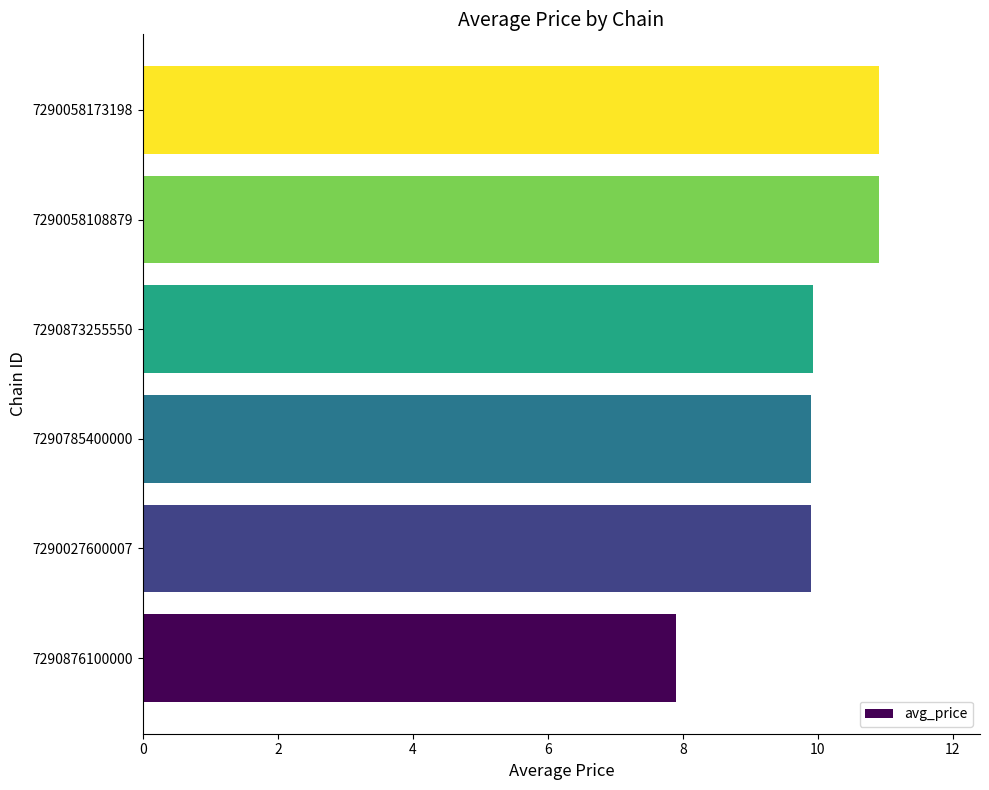

What is the sum of all values?

59.4